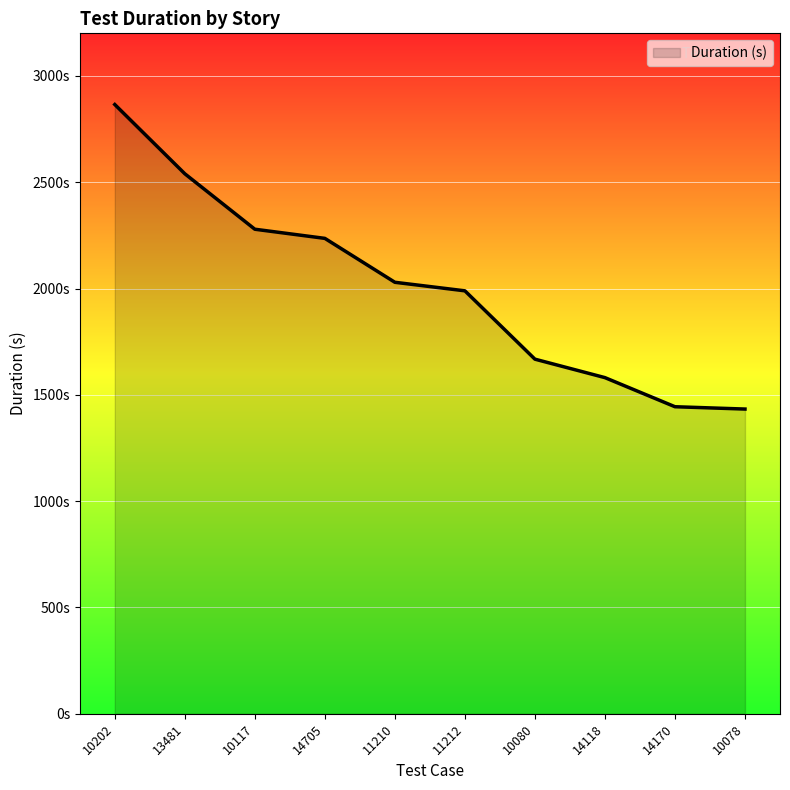

What is the change in value from 10117 to 11212?

-289.7